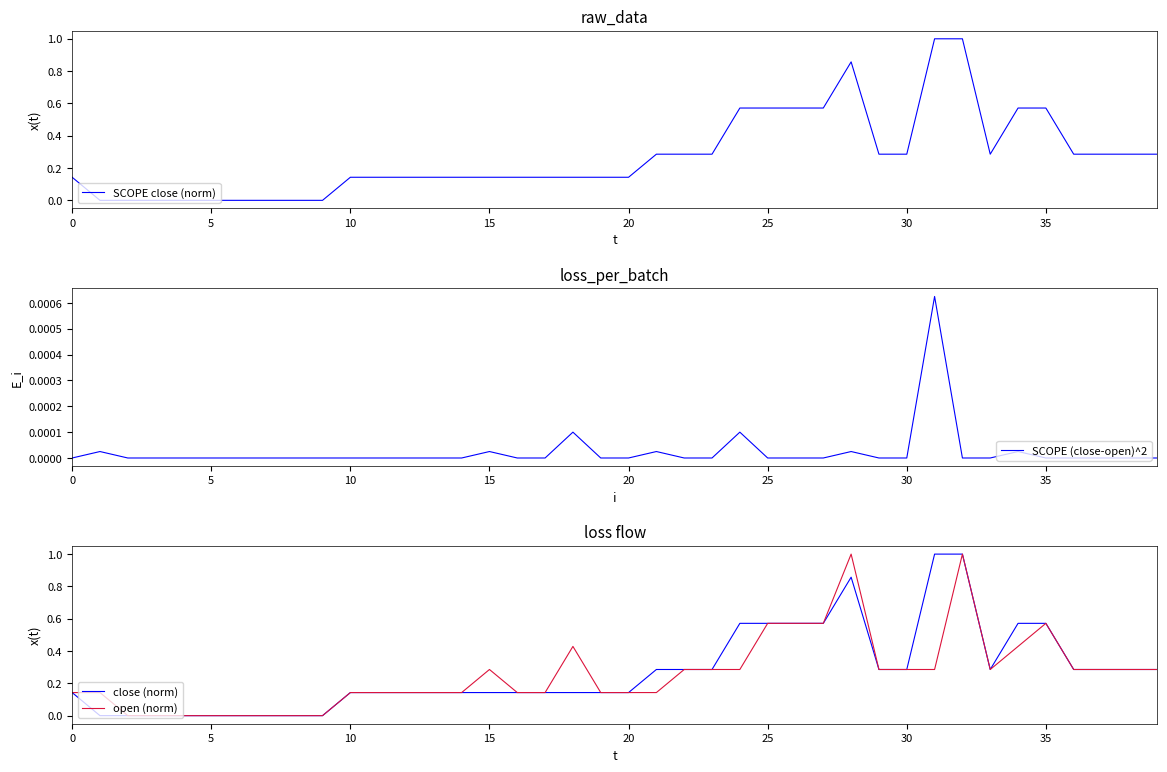

What is the maximum value for open (norm)?

1.0